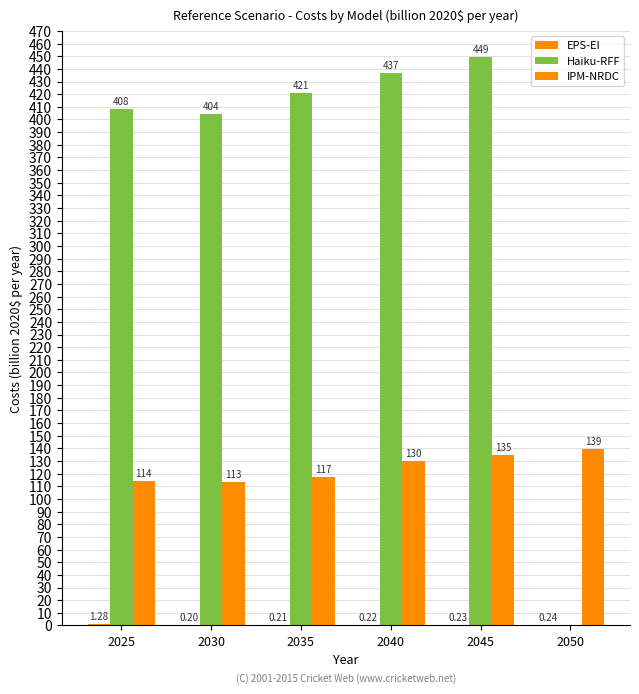

How many values in Haiku-RFF are above zero?

5